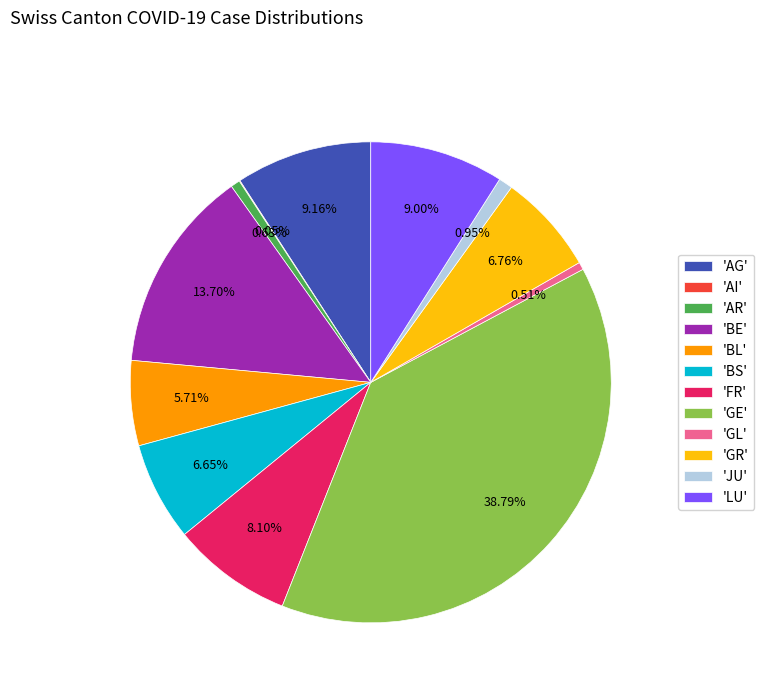

Is there any slice that represents more than half of the pie?

No